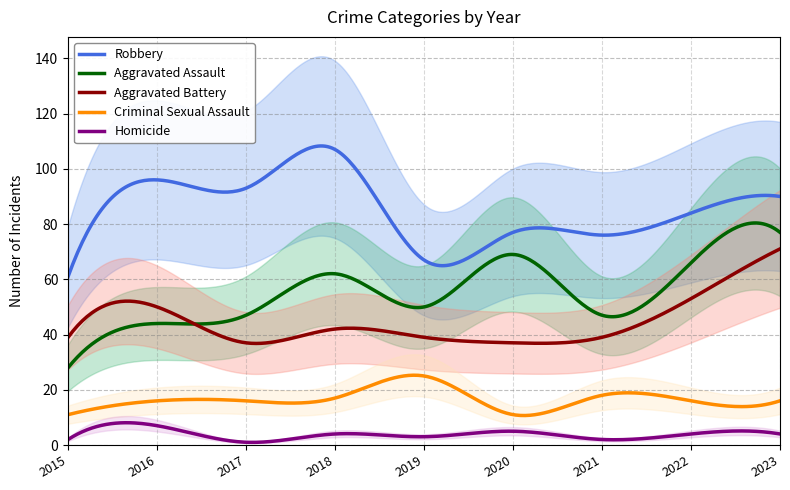

Rank the categories by Aggravated Battery value from lowest to highest.

2017, 2020, 2015, 2019, 2021, 2018, 2016, 2022, 2023